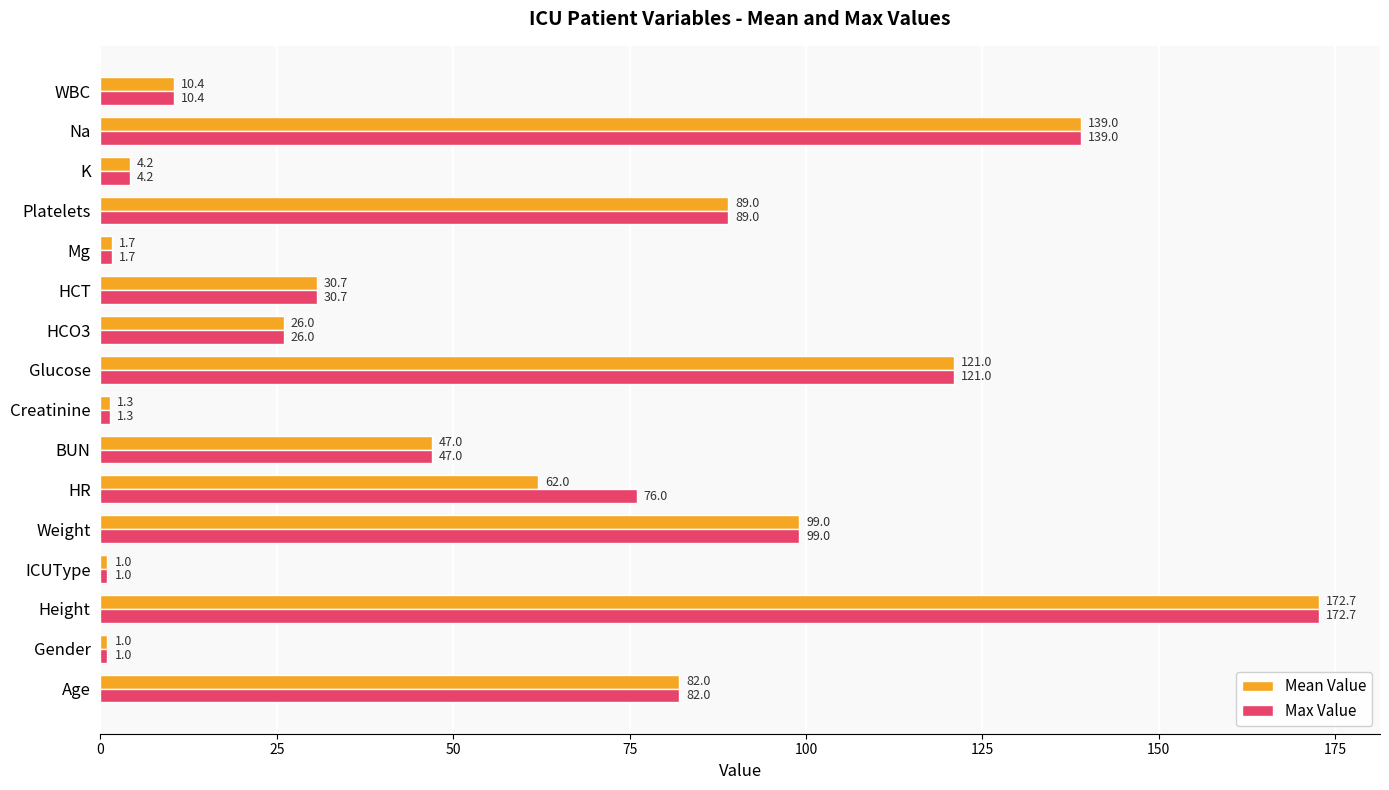

What is the difference between the Mean Value values at Height and K?

168.5